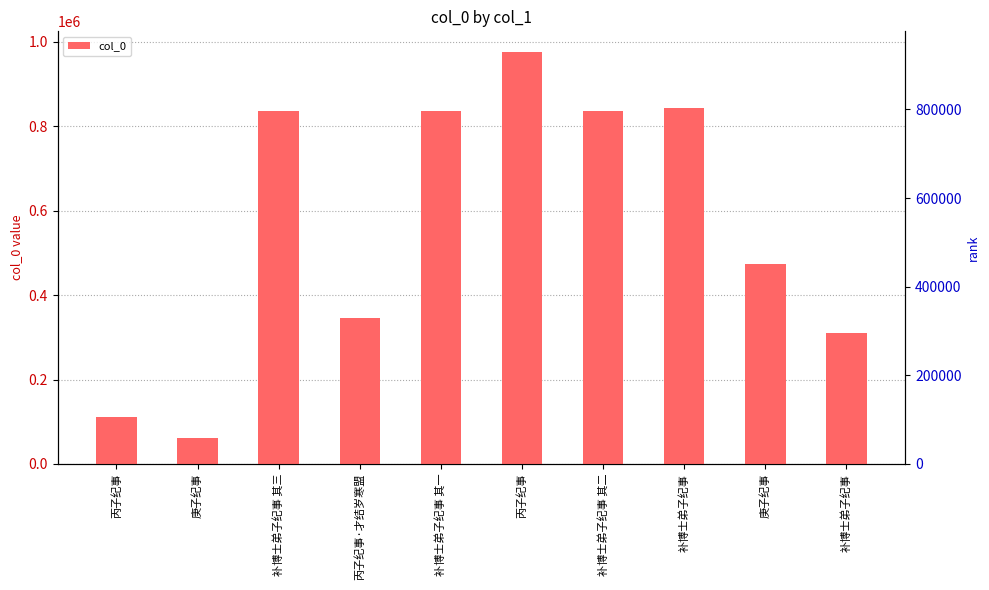

How many categories are shown in the chart?

10